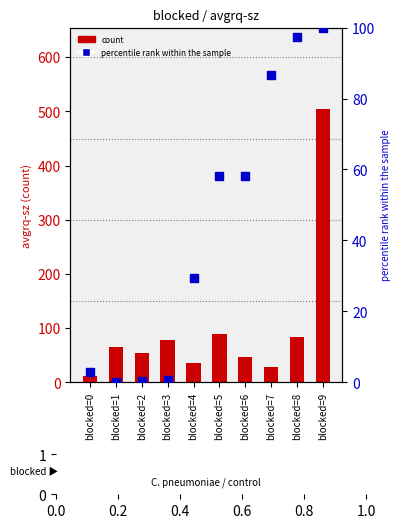

Which series reaches the maximum Y coordinate?

count